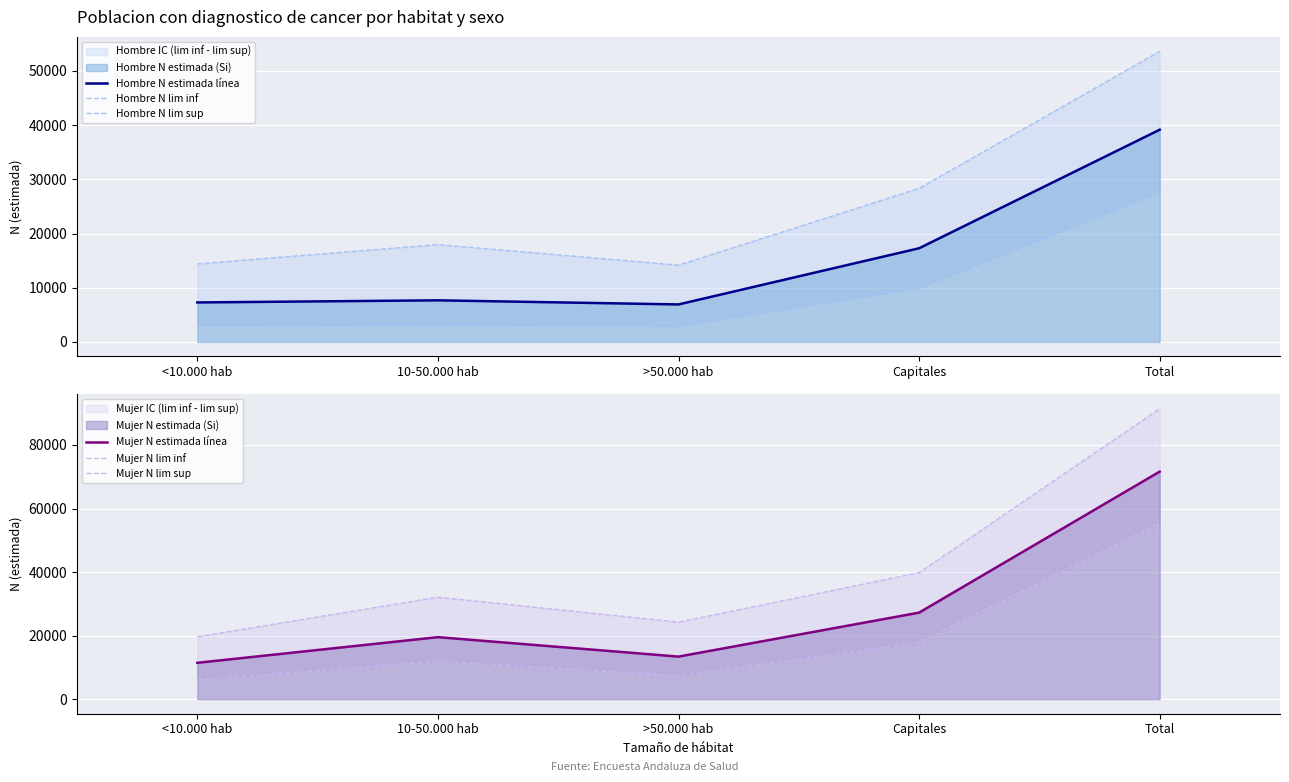

True or false: Mujer N lim inf has a value of 18856 at 10-50.000 hab.

False